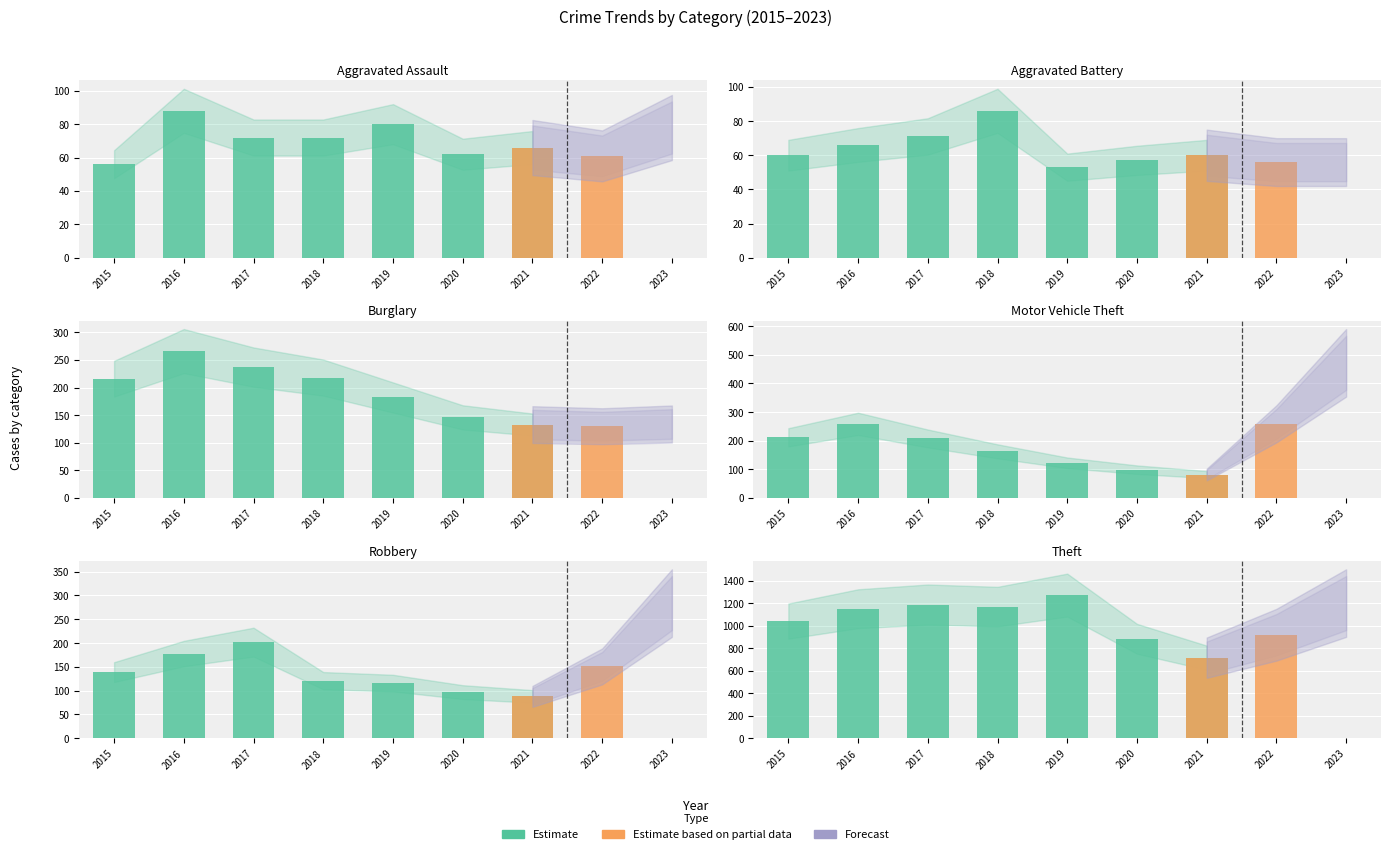

Is it true that Motor Vehicle Theft equals 31 at 2020?

False